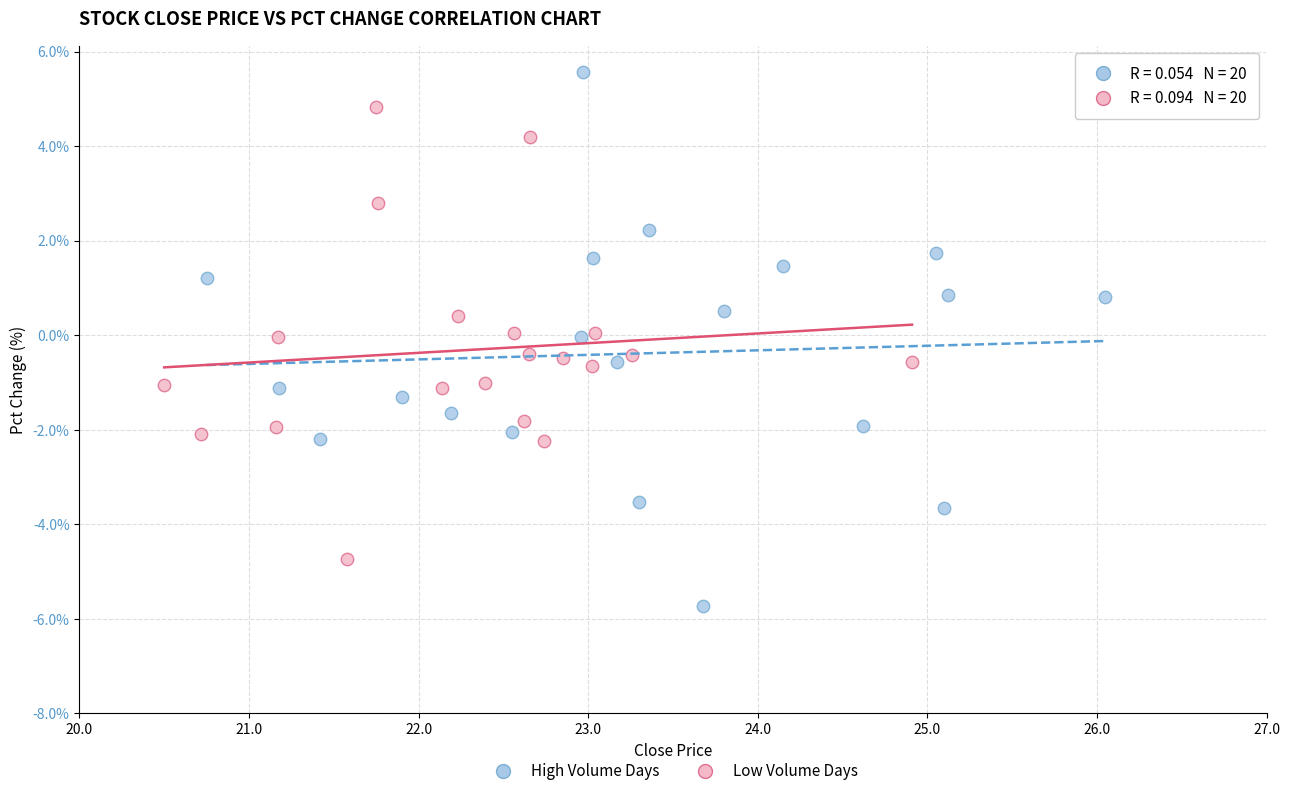

Which series reaches the minimum Y coordinate?

High Volume Days